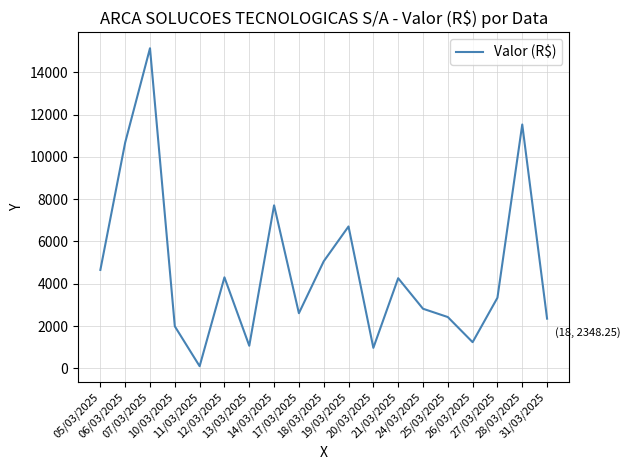

What is the maximum value shown in the chart?

15136.9